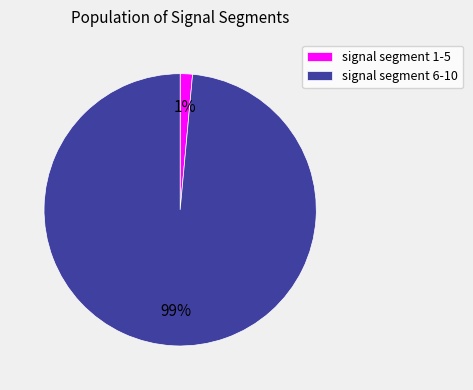

To the nearest percent, what is the average slice percentage?

50%